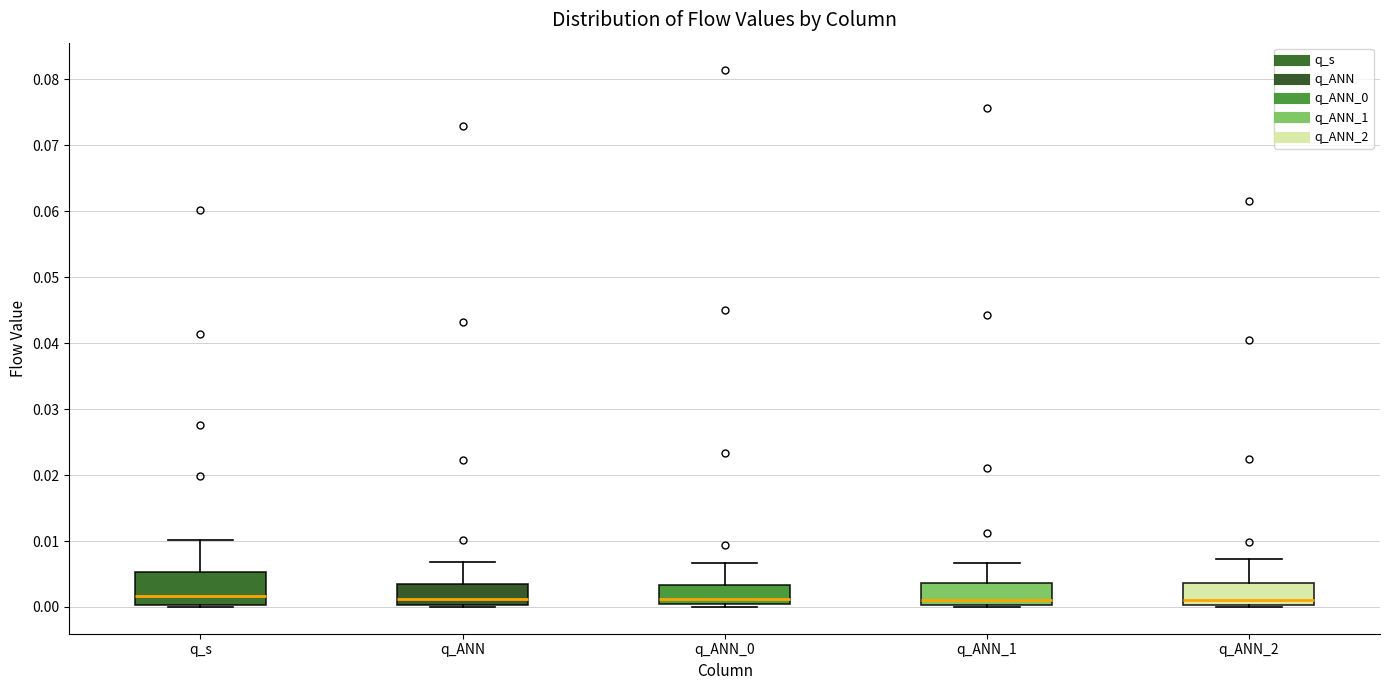

Where does the upper whisker of the box for q_ANN_2 end on the y-axis? The values are not printed on the chart, so give them approximately, as read against the axis.

0.007